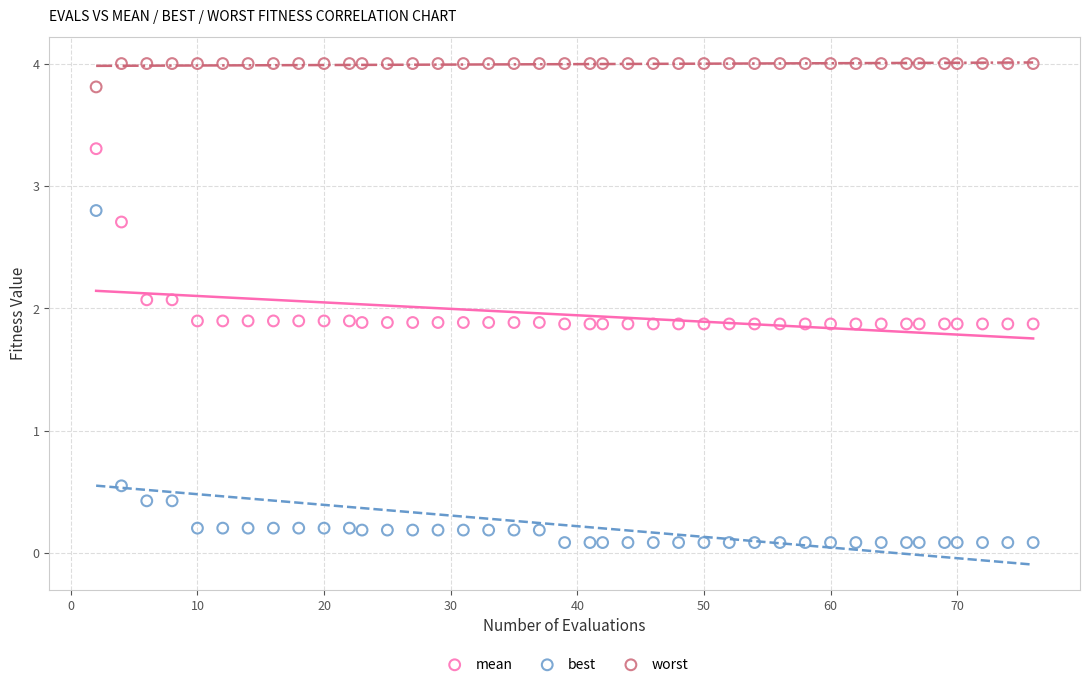

Across all data points, what is the range of Y values (max minus min)?

3.9